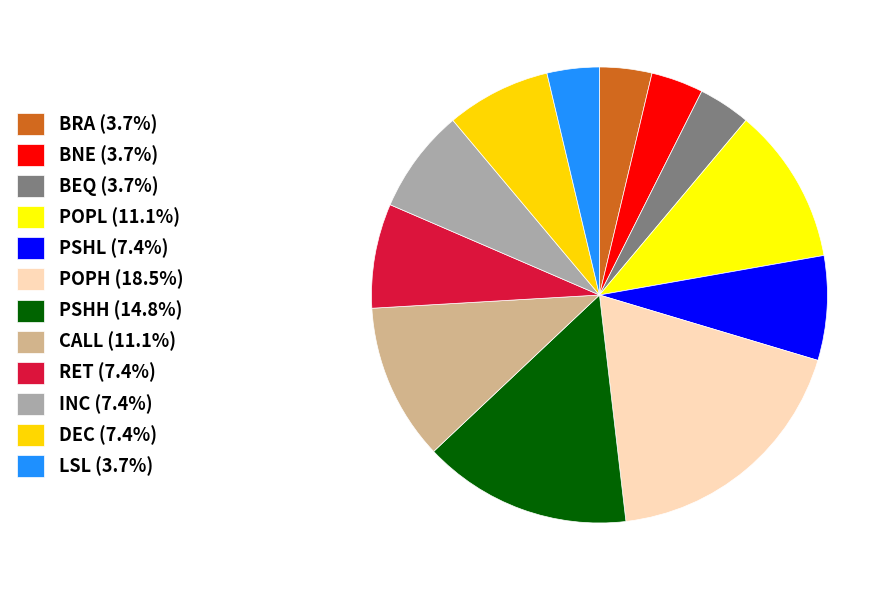

To the nearest percent, what portion does INC represent?

7%